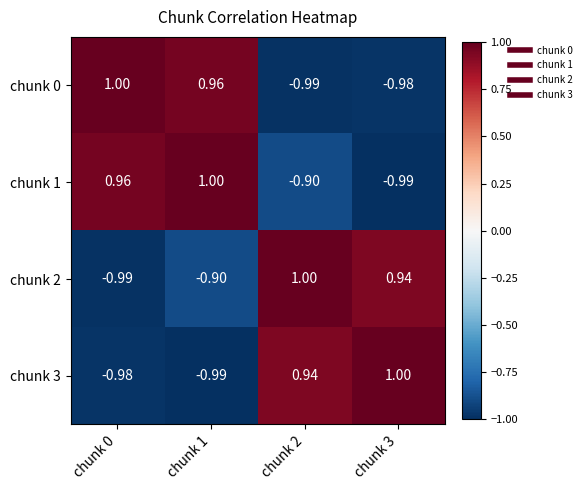

What is the maximum value shown in the chart?

1.0